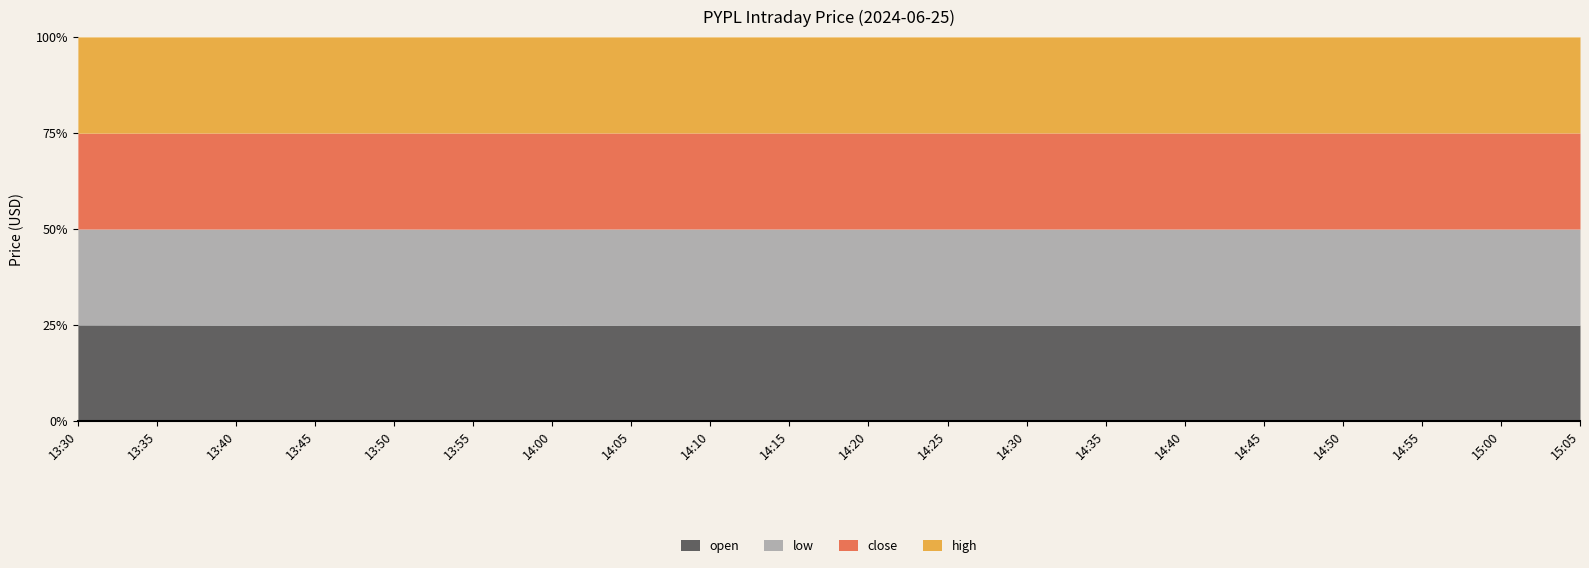

How many data points does each series have?

20